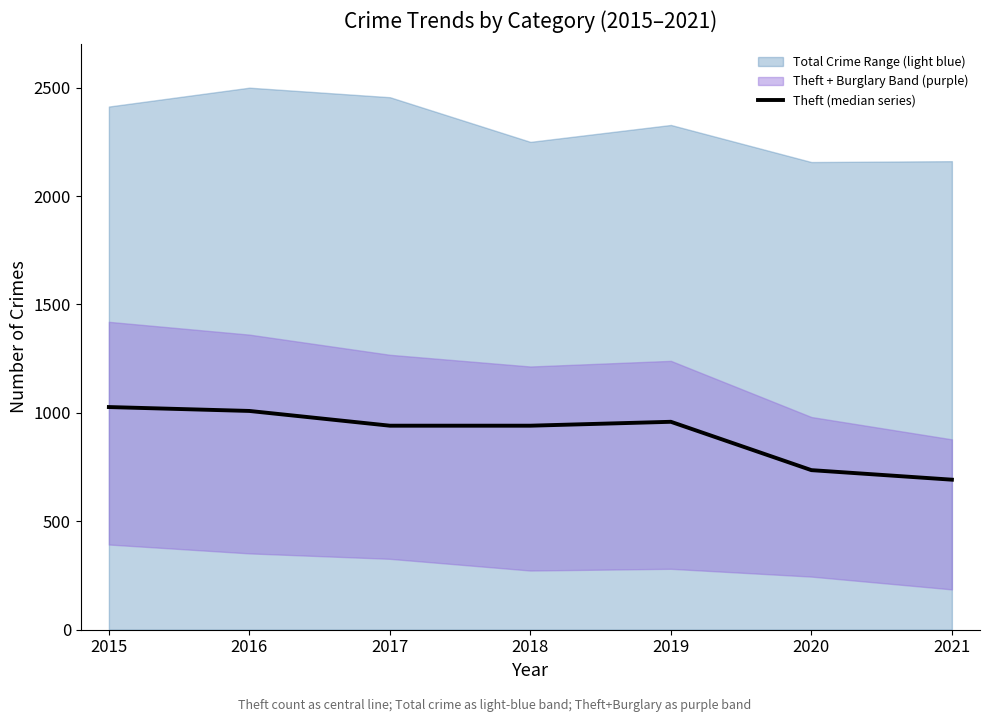

What is the difference between the values at 2018 and 2021?

249